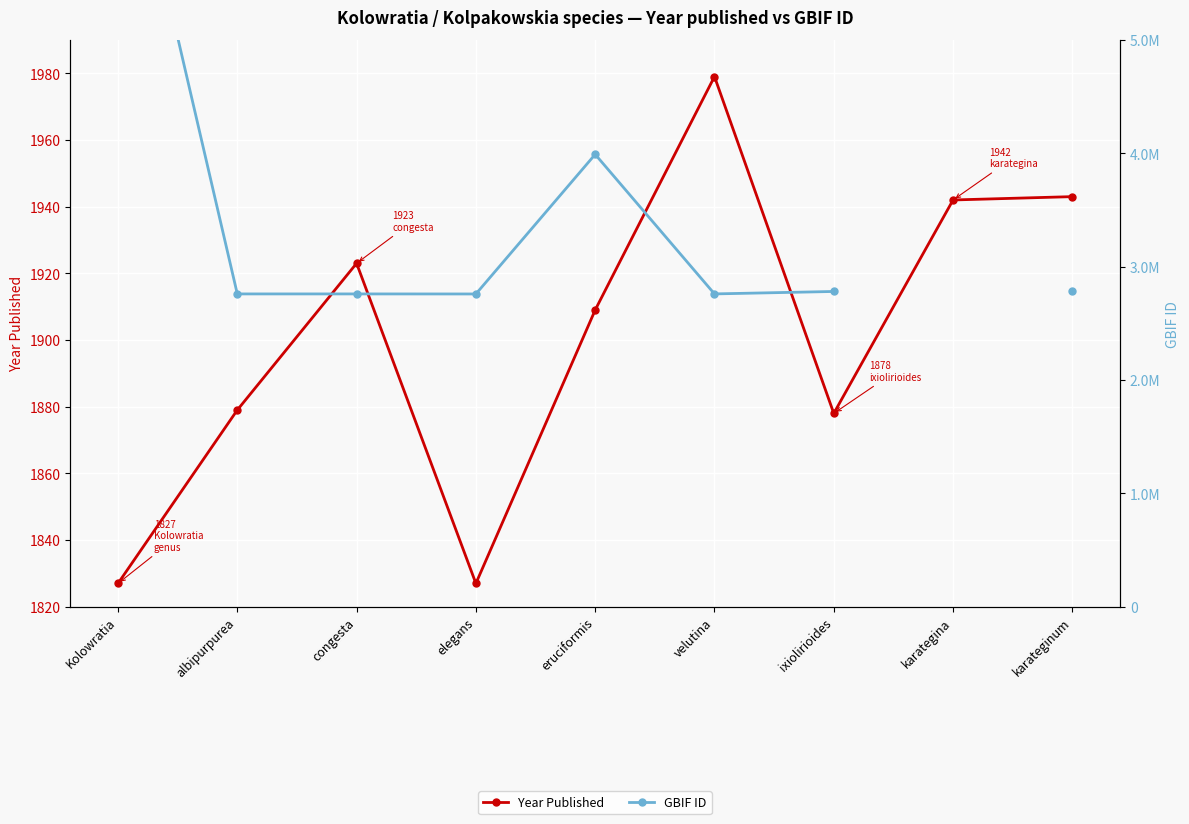

Is this an area chart (filled region under the line)?

No